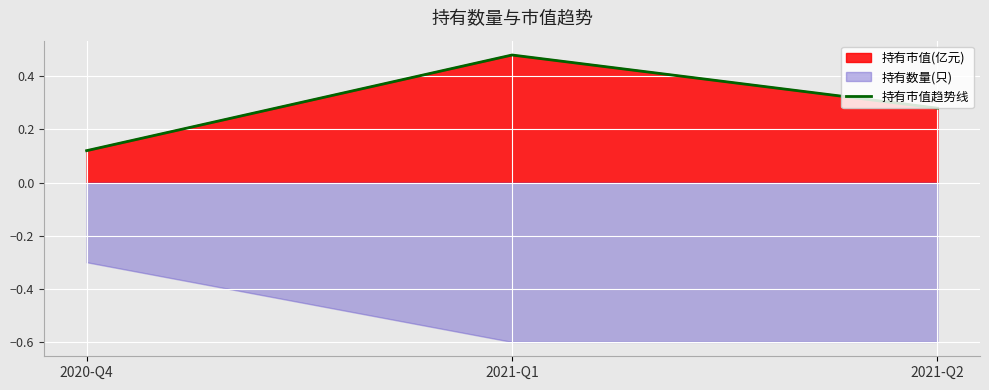

What is the difference between the maximum and minimum values?

0.4